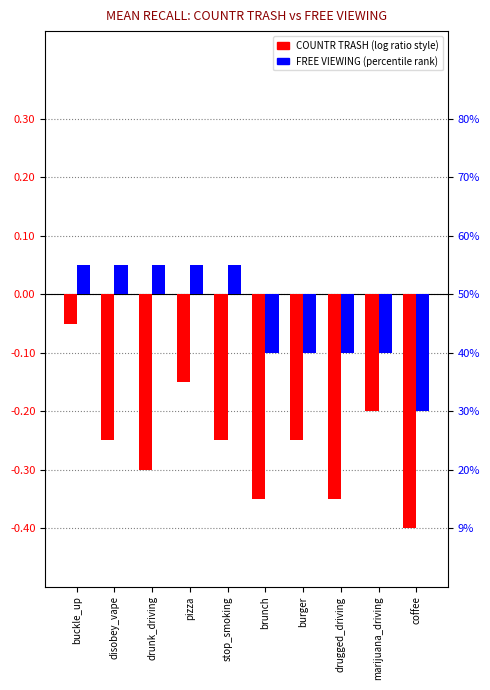

What is the label of the 5th bar from the left?

stop_smoking